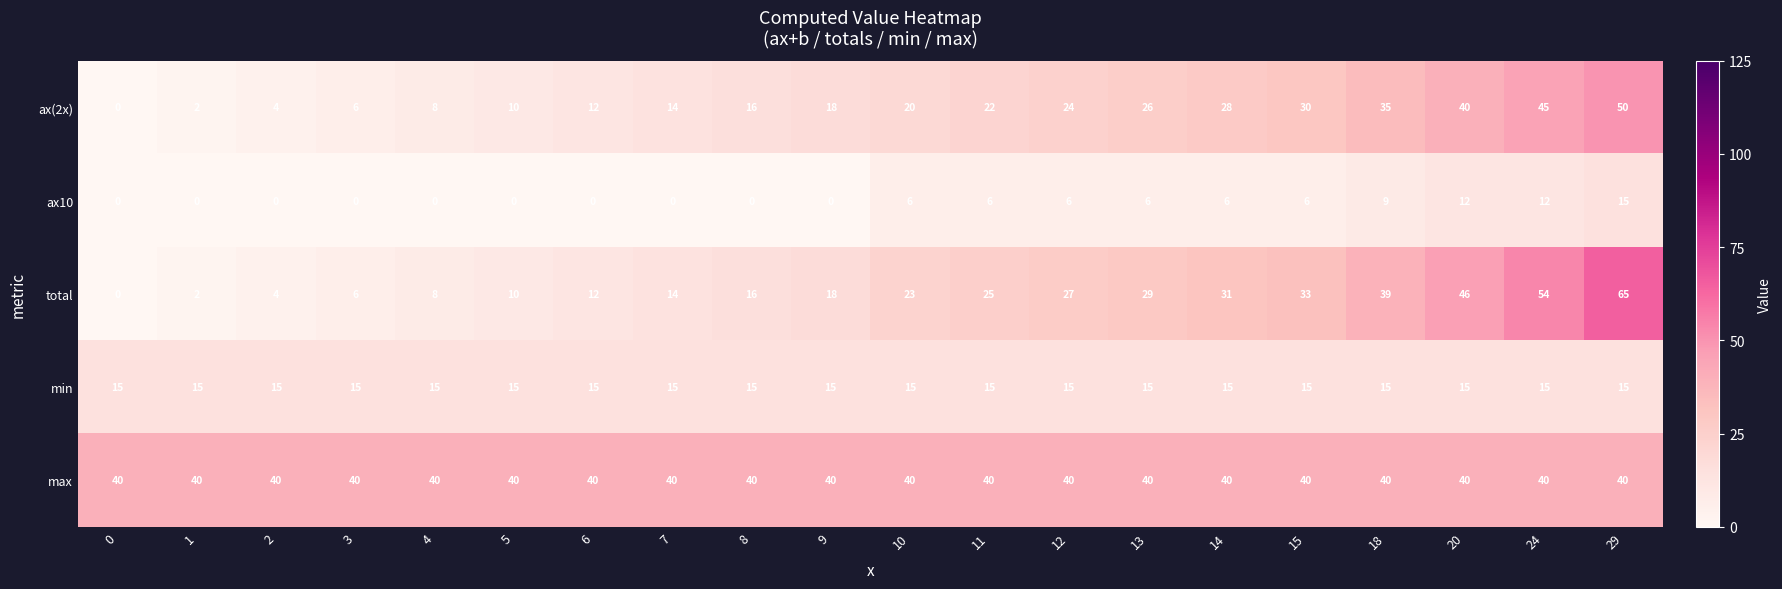

Between 2 and 13, which series saw the biggest shift?

total